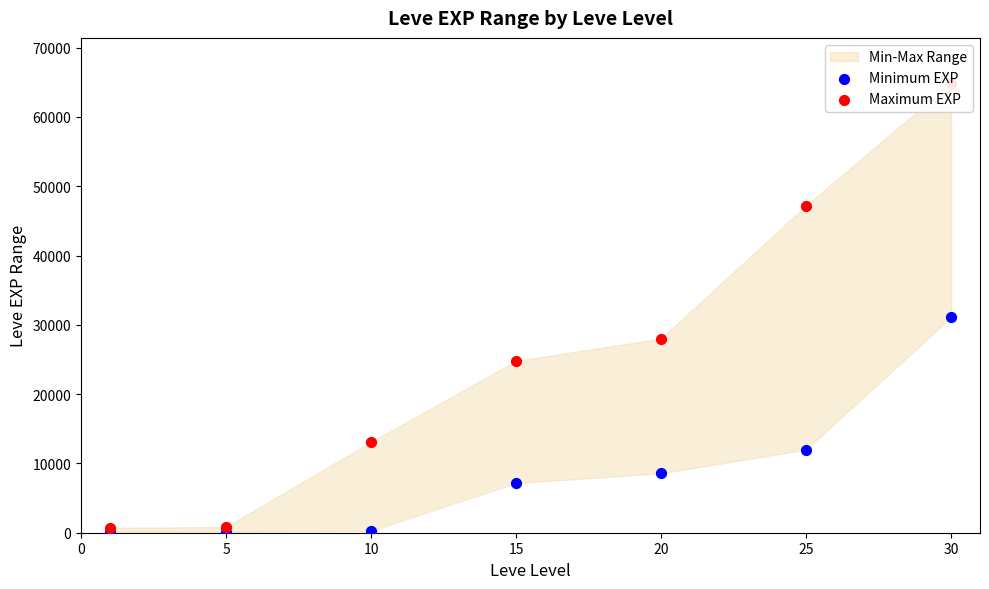

Which series has the largest Y range (max minus min)?

Maximum EXP